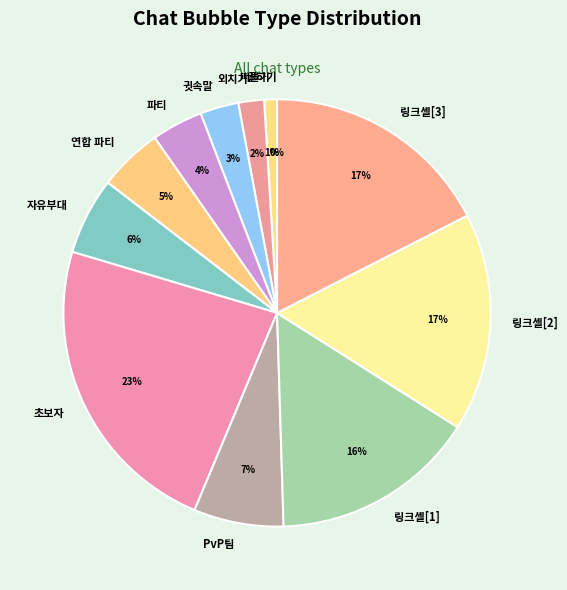

What percentage is the 귓속말 slice, to the nearest percent?

3%